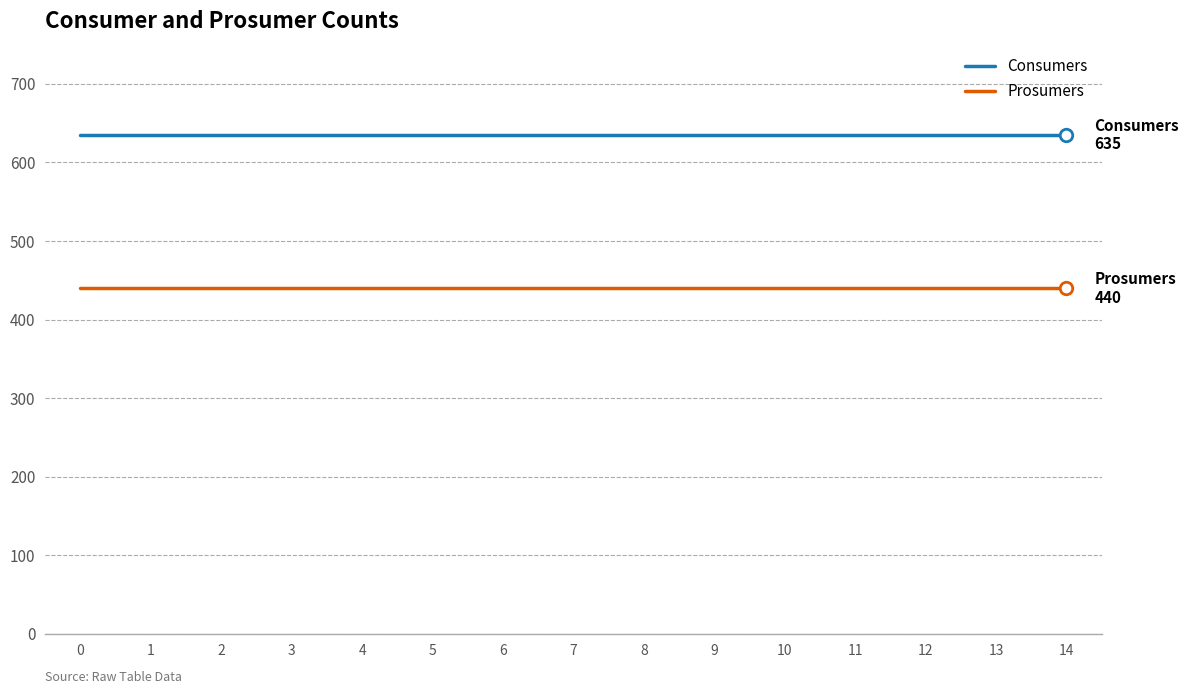

What is the approximate value of Consumers at 1?

635